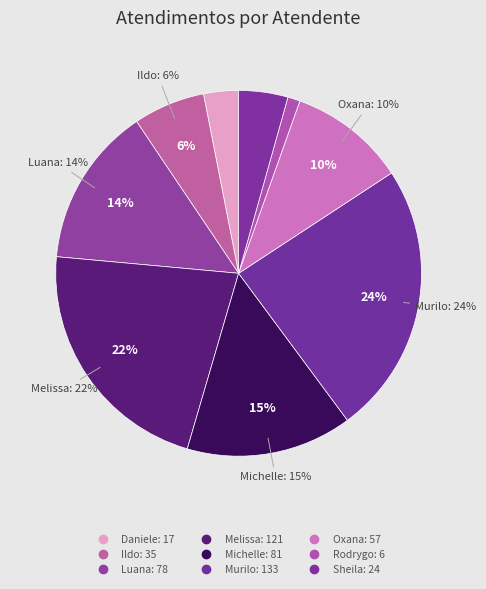

Which category has the smallest portion of the pie?

Rodrygo Moura Mujol